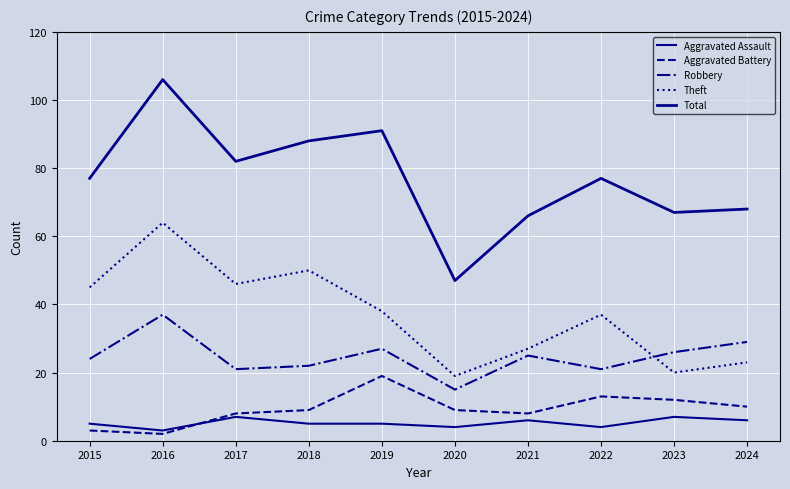

Is this an area chart (filled region under the line)?

No